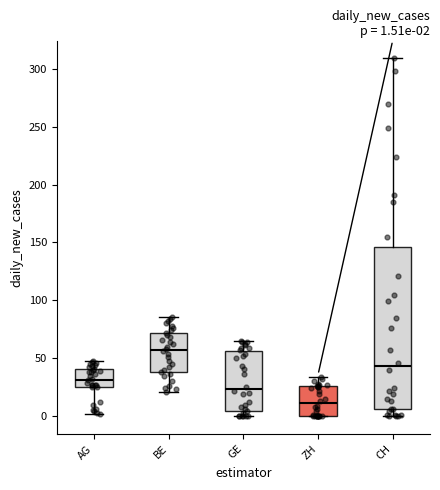

Comparing the boxes themselves (not the whiskers), which one is the tallest?

CH